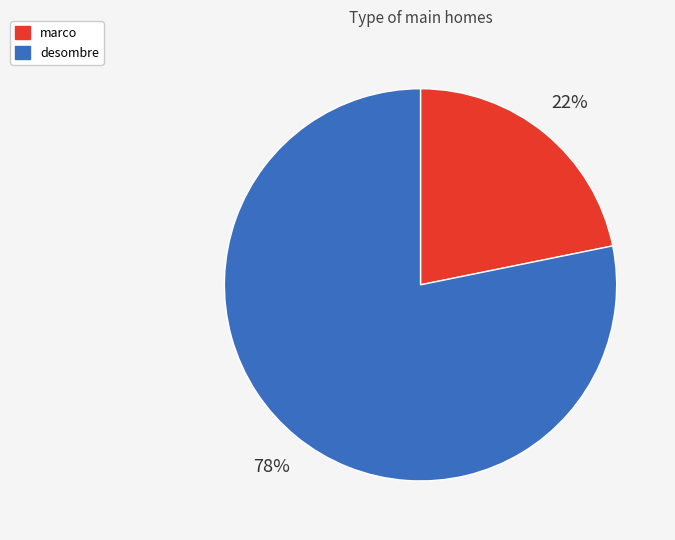

Is there a majority slice in this chart?

Yes